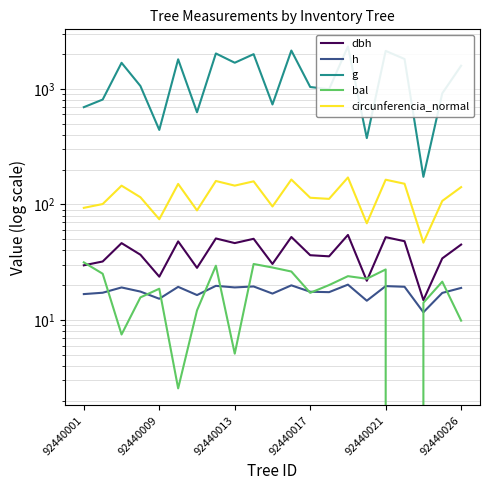

What are all the series names shown in the legend?

dbh, h, g, bal, circunferencia_normal